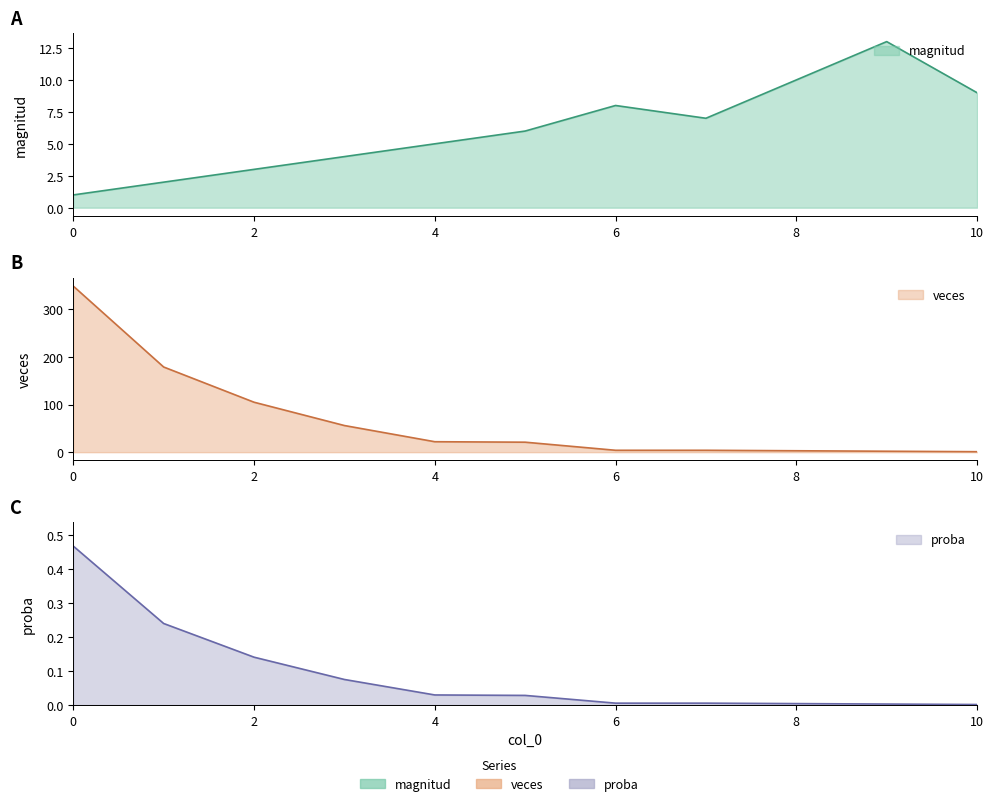

Count the number of data series in this chart.

3